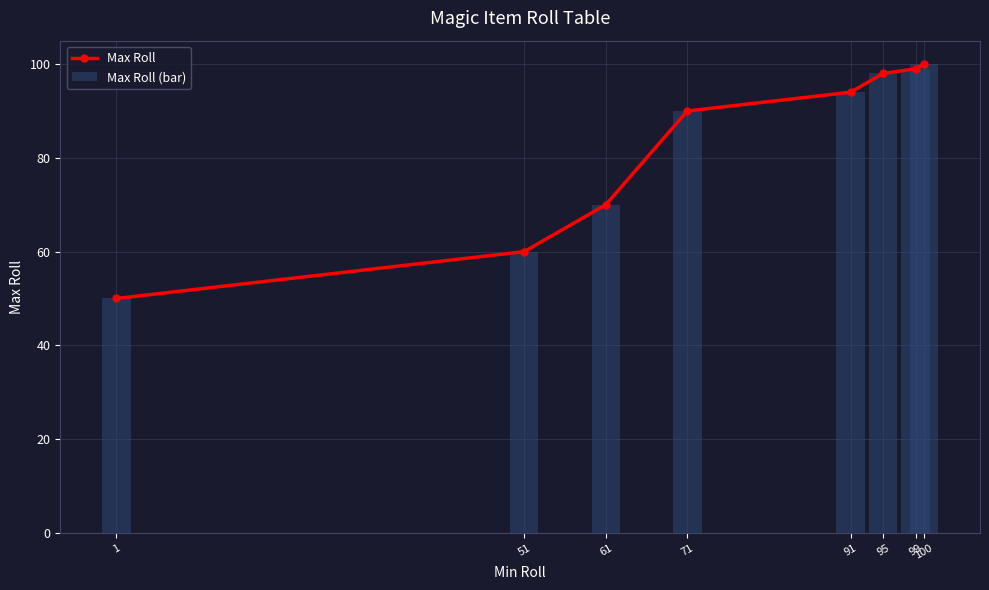

What is the value of the Max Roll bar at the 1st from the left?

50